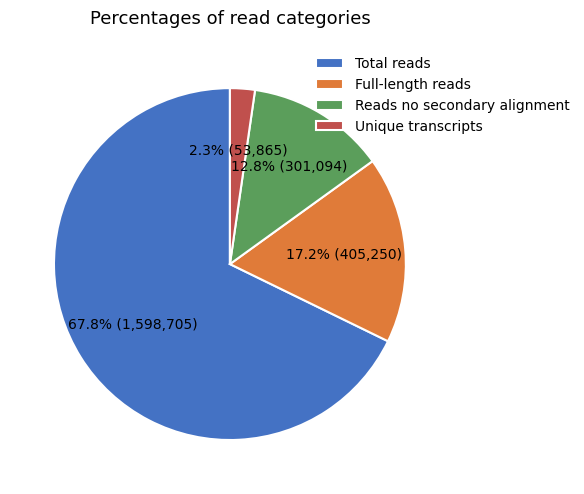

True or false: Full-length reads accounts for 5% of the total.

False